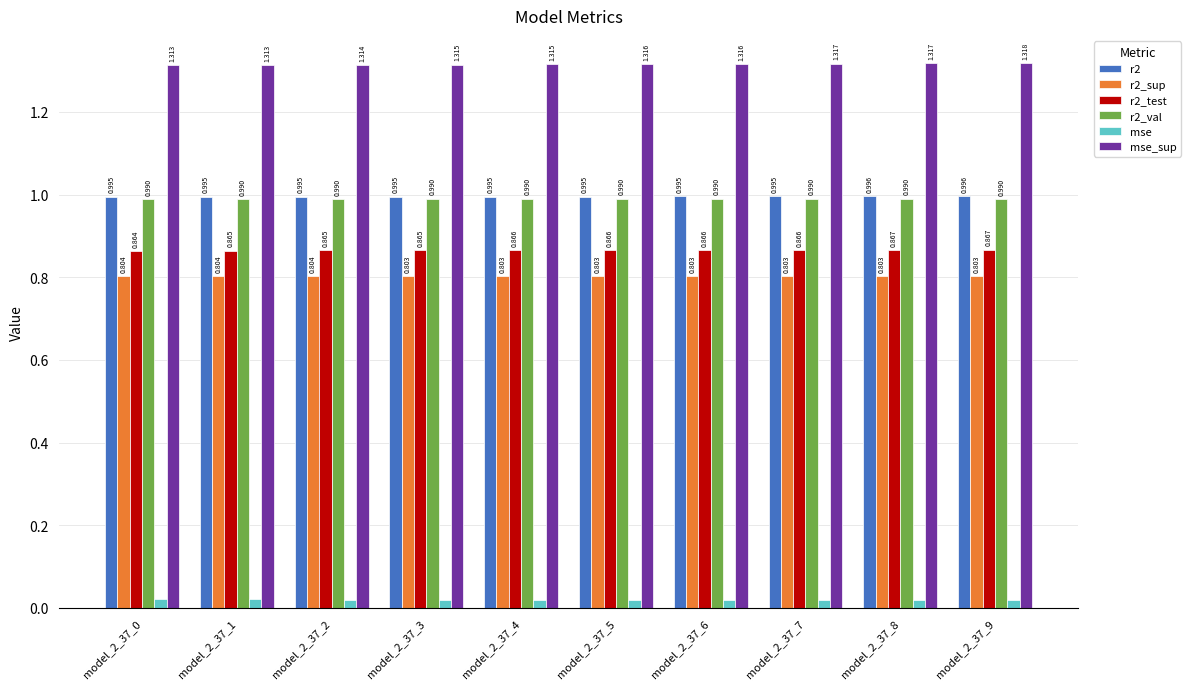

Which series has the widest spread of values?

mse_sup